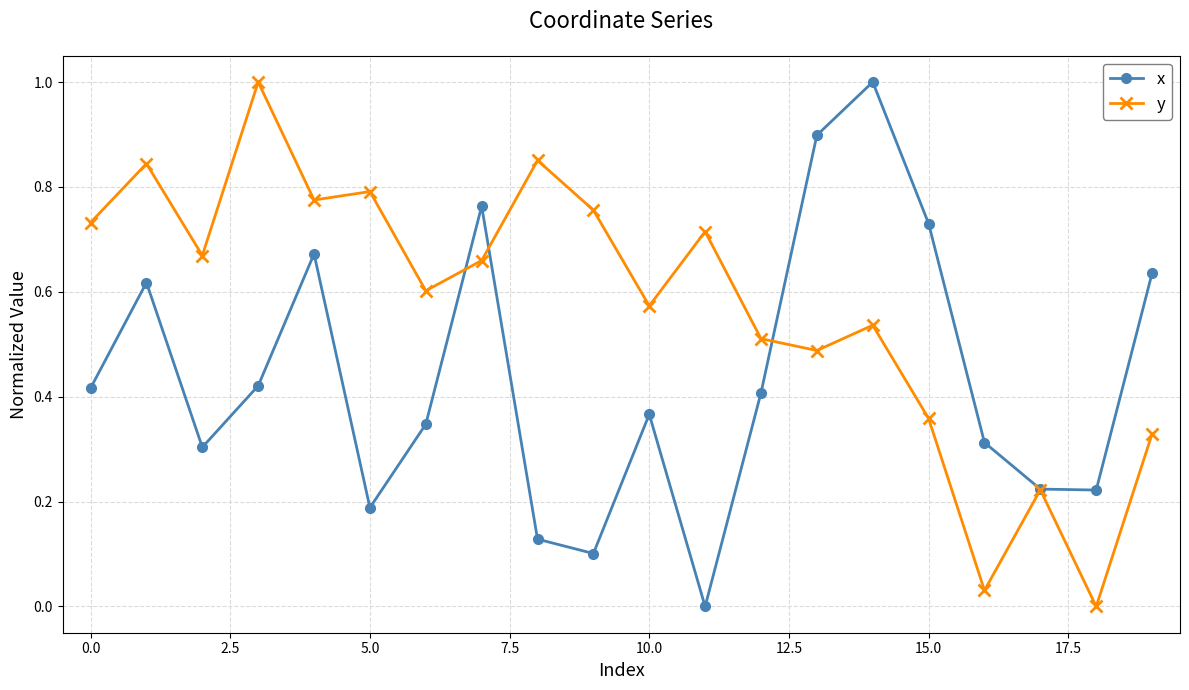

What is the highest value of the x series?

1.0